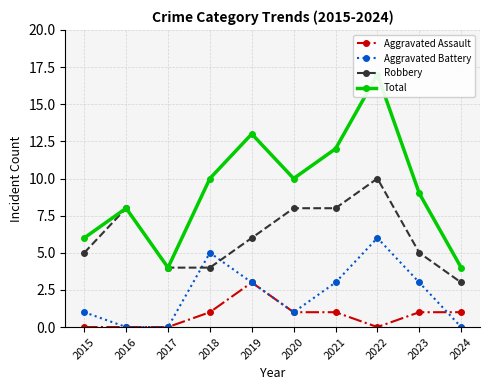

What is the difference between the maximum and minimum values in the Aggravated Battery series?

6